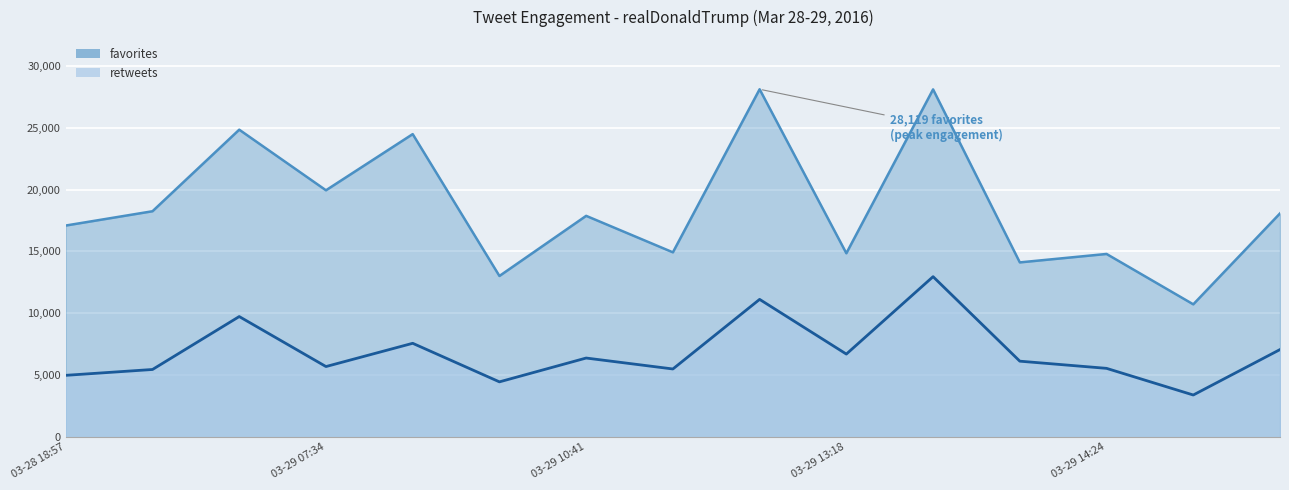

What is the approximate value of retweets at 03-29 15:25?

7065